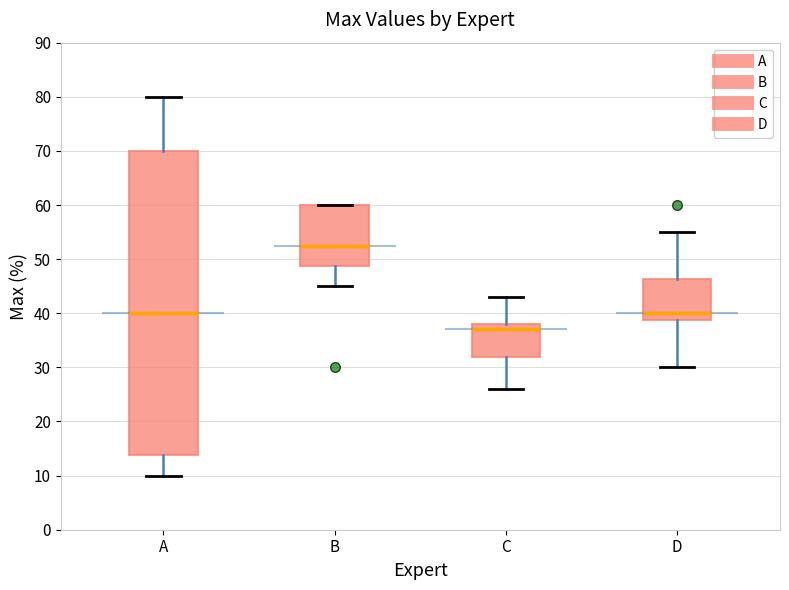

Reading left to right, transcribe this box plot: for each box, give where its median line is, the range the box spans, and where its two whiskers end, as read against the y-axis. The values are not printed on the chart, so give them approximately, as read against the axis.

A: median 40, box 14 to 70, whiskers 10 to 80
B: median 53, box 49 to 60, whiskers 45 to 60
C: median 37, box 32 to 38, whiskers 26 to 43
D: median 40, box 39 to 46, whiskers 30 to 55